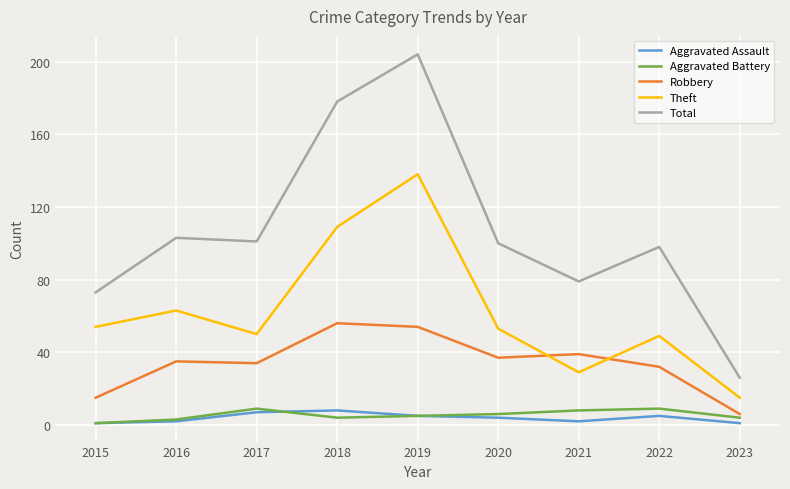

True or false: Aggravated Assault has a value of 5 at 2019.

True